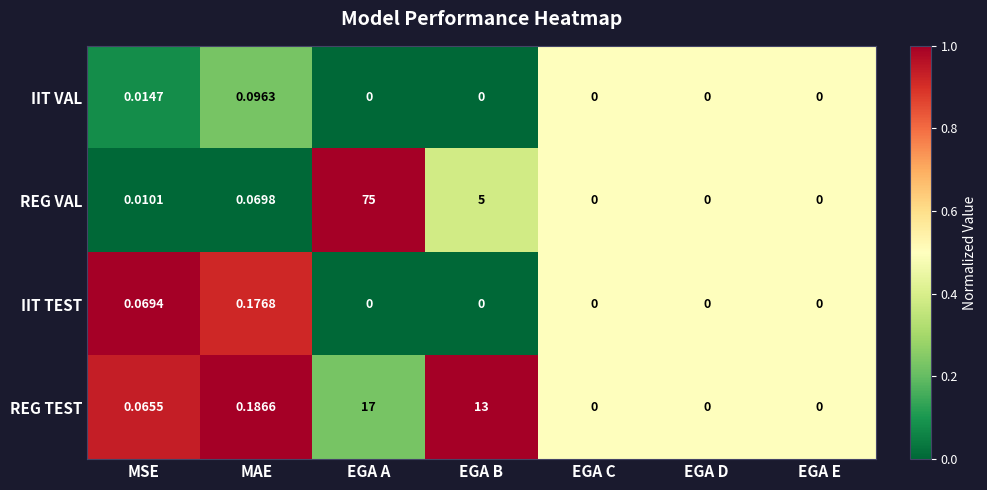

Which series has the largest range (max minus min)?

REG VAL